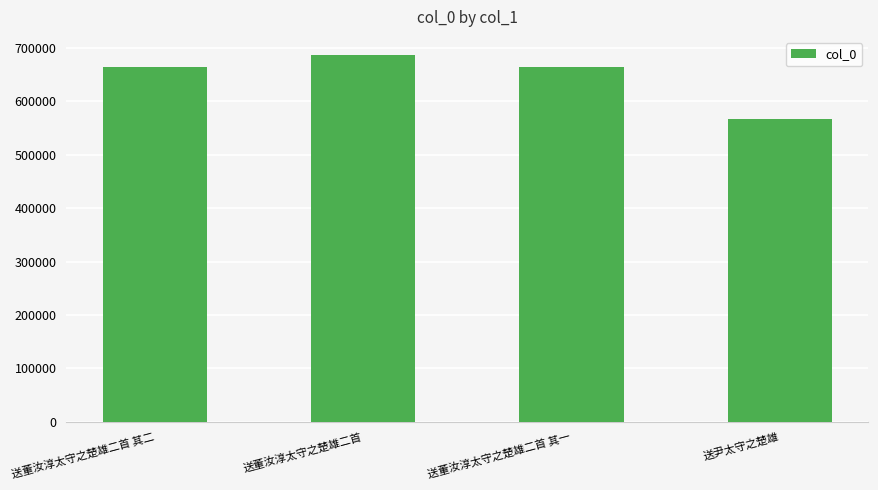

What is the average value?

645101